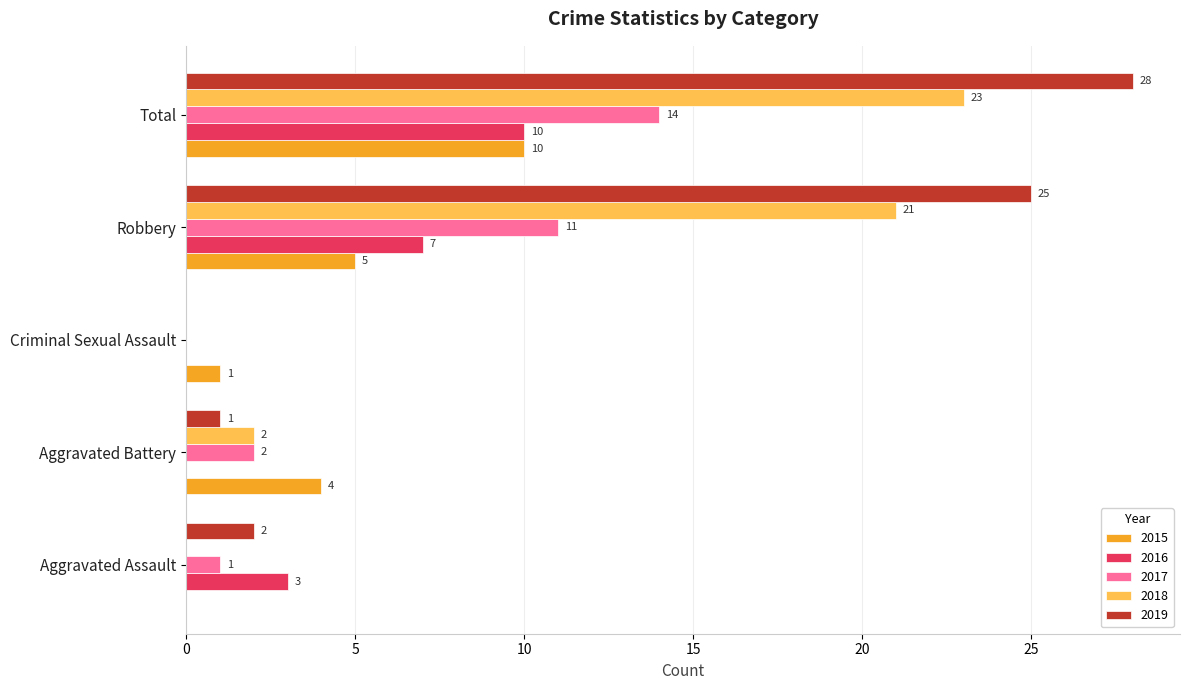

How many series are shown in this chart?

5